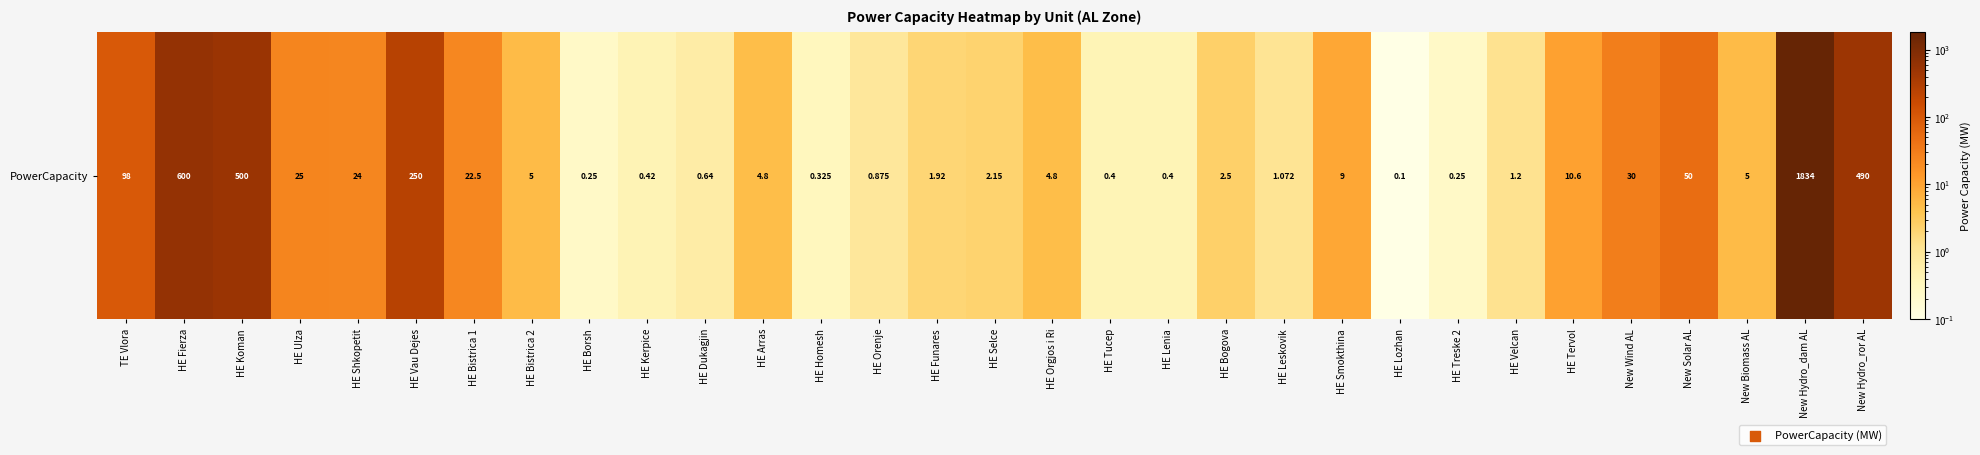

What is the greatest value displayed?

1834.0